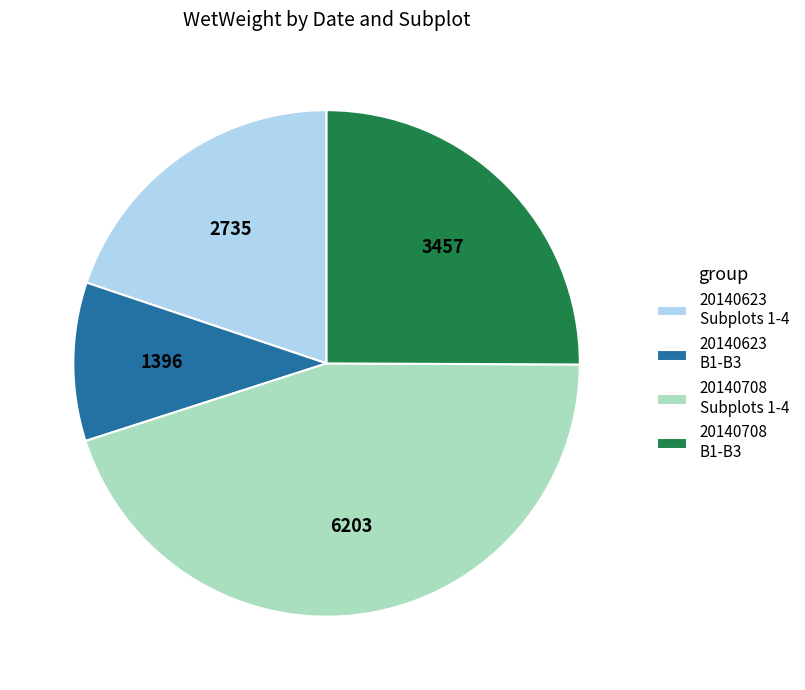

True or false: 20140708 B1-B3 accounts for 11% of the total.

False